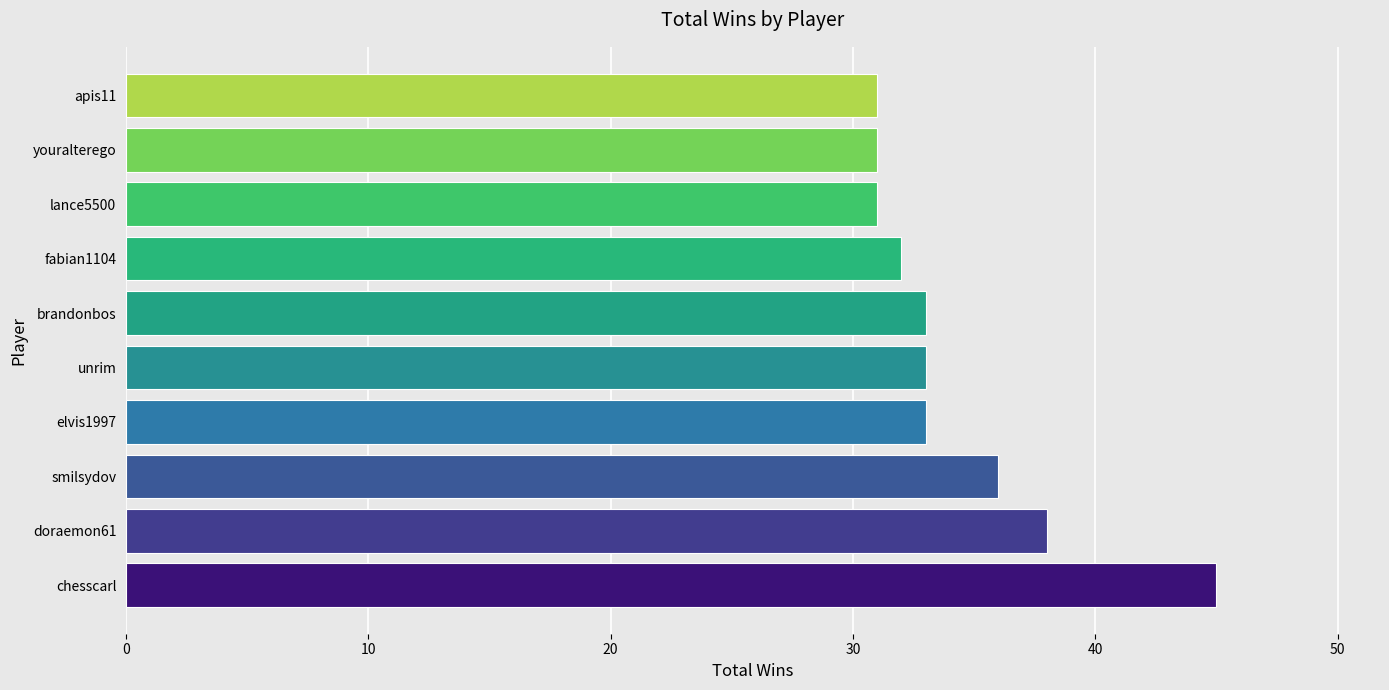

The chart shows a value of 50 at doraemon61. True or false?

False